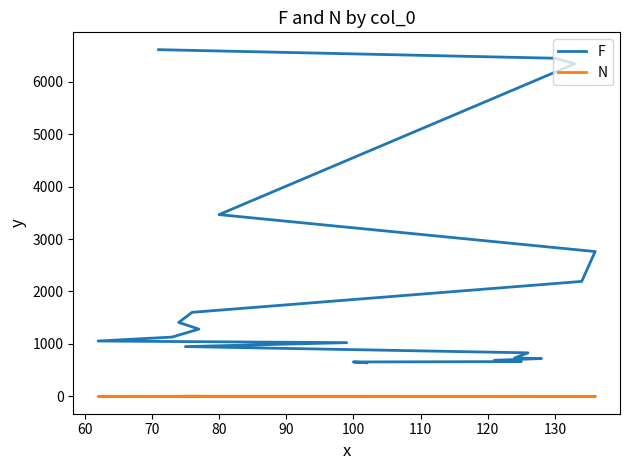

Between 120 and 110, which is larger?

110